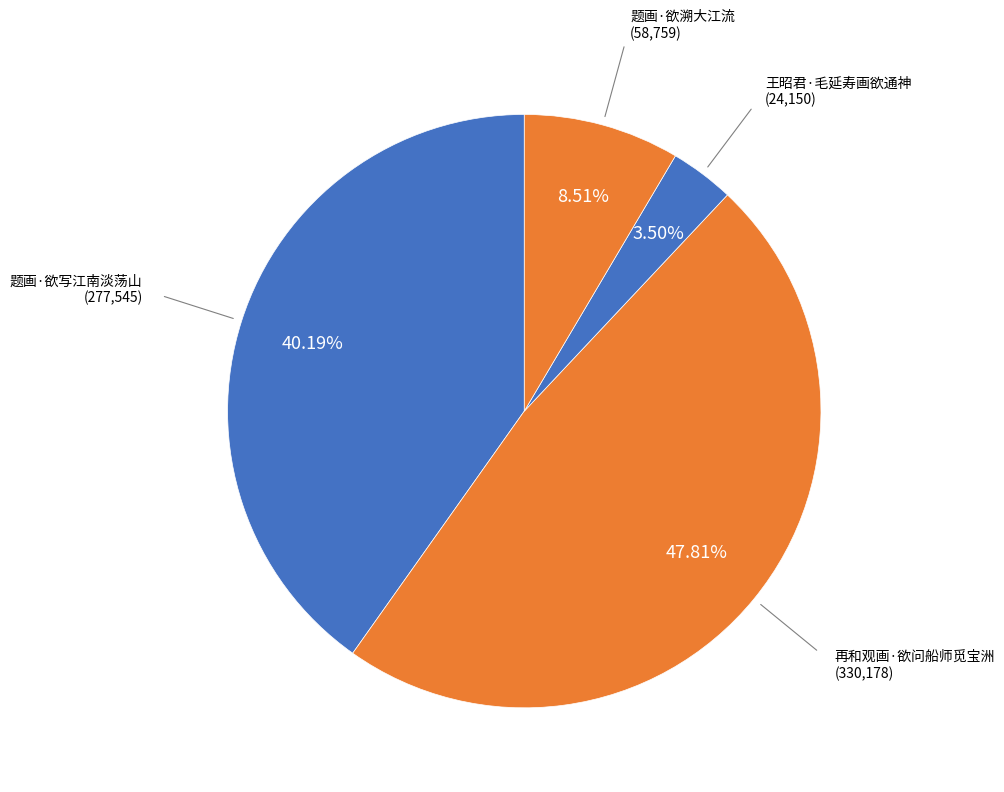

How many segments does this pie chart have?

4